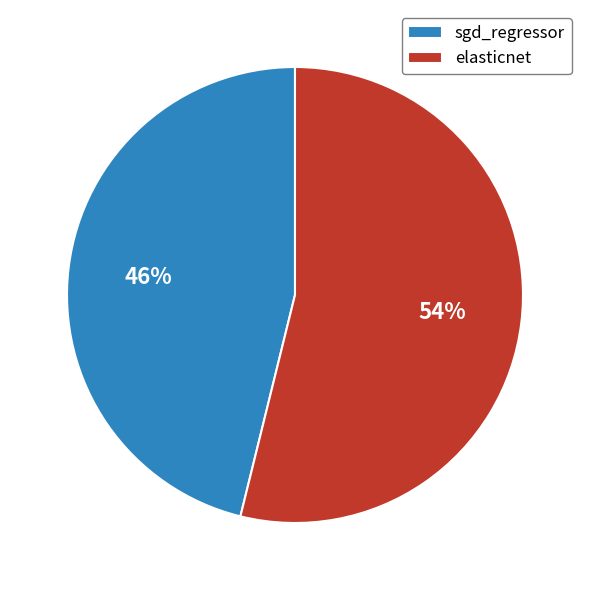

To the nearest percent, what is the combined percentage of sgd_regressor and elasticnet?

100%